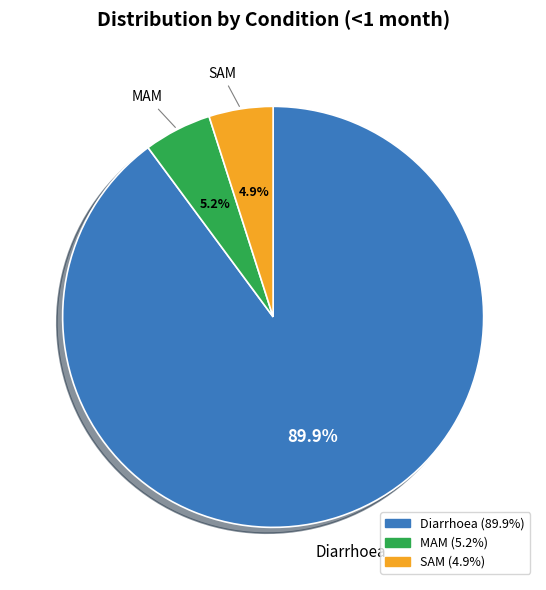

How many segments does this pie chart have?

3